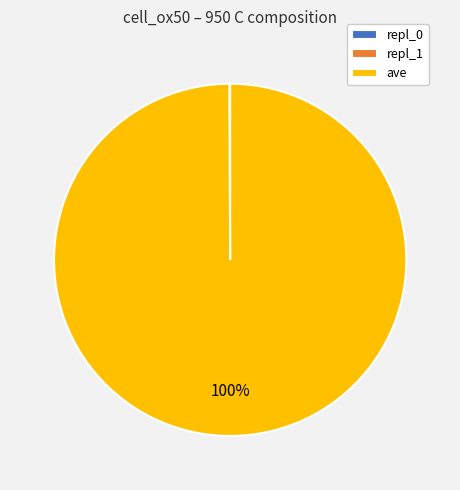

Is there a majority slice in this chart?

Yes